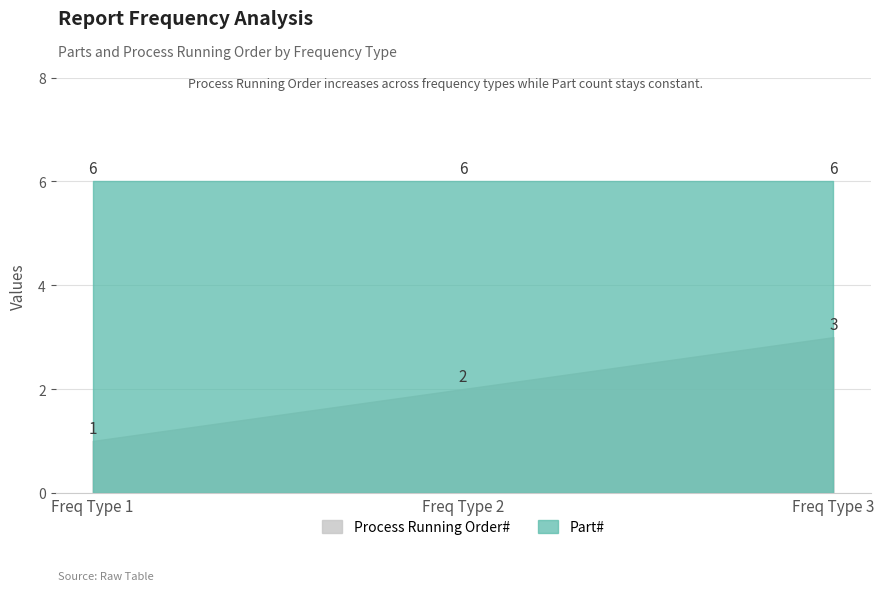

Which series has the largest total across all categories?

Part#